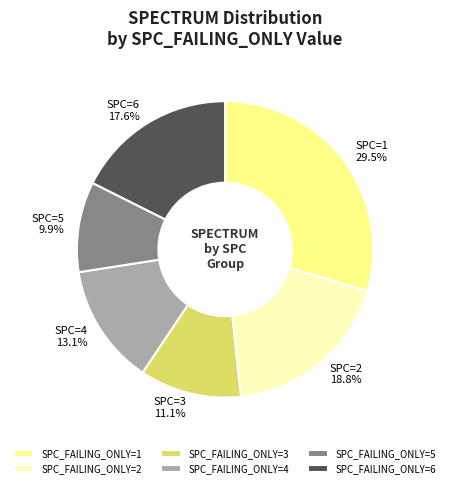

Which has a higher value, SPC_FAILING_ONLY=3 or SPC_FAILING_ONLY=4?

SPC_FAILING_ONLY=4